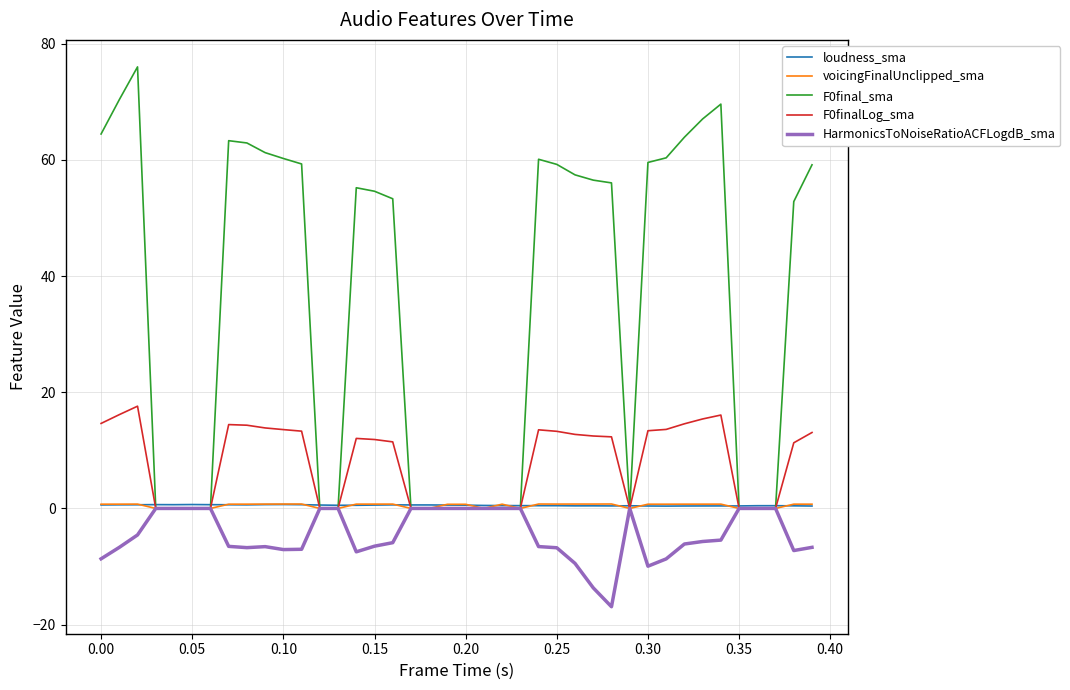

What is the sum of all F0final_sma values?

1402.5